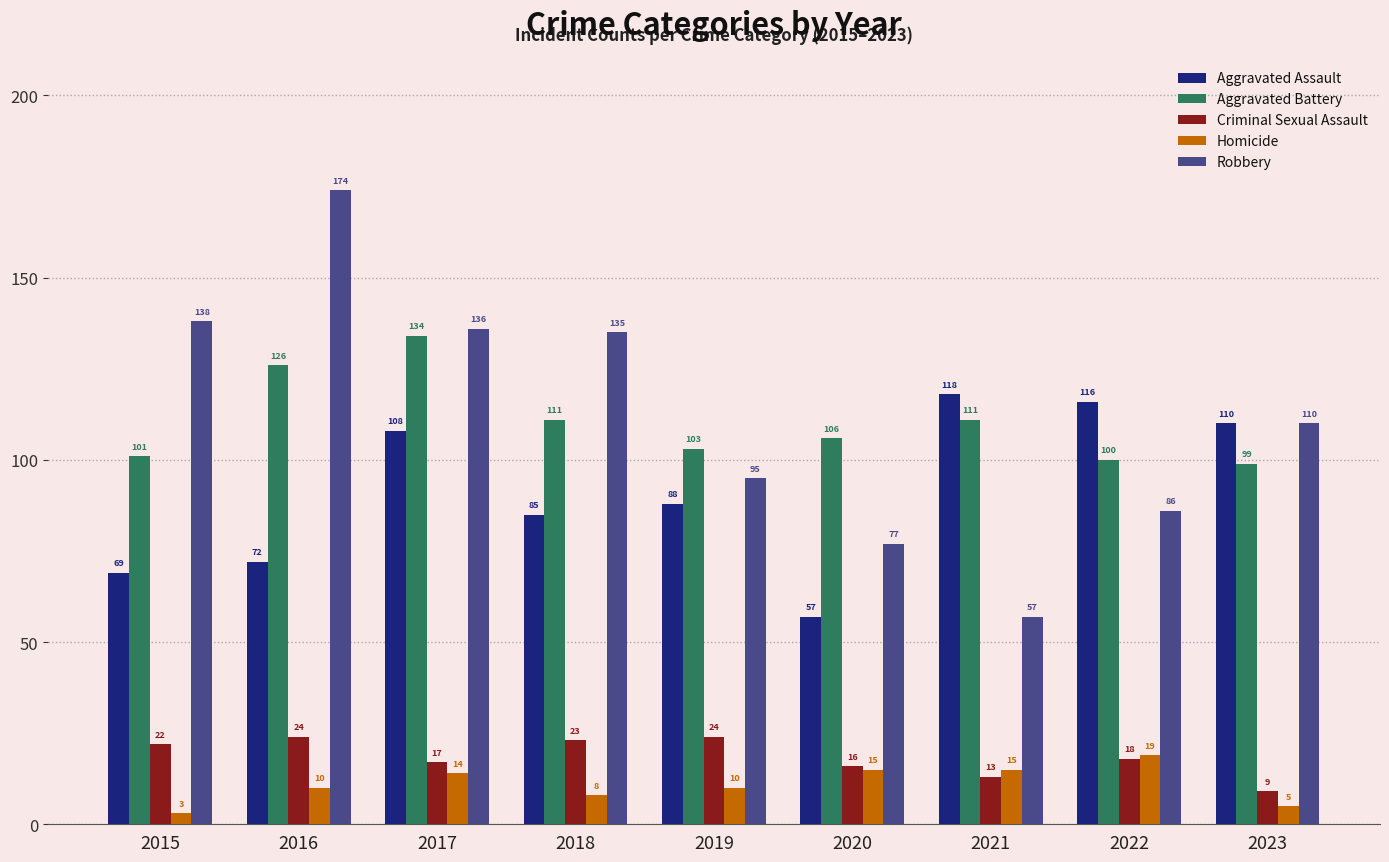

List the series in order of their peak value, highest first.

Robbery, Aggravated Battery, Aggravated Assault, Criminal Sexual Assault, Homicide